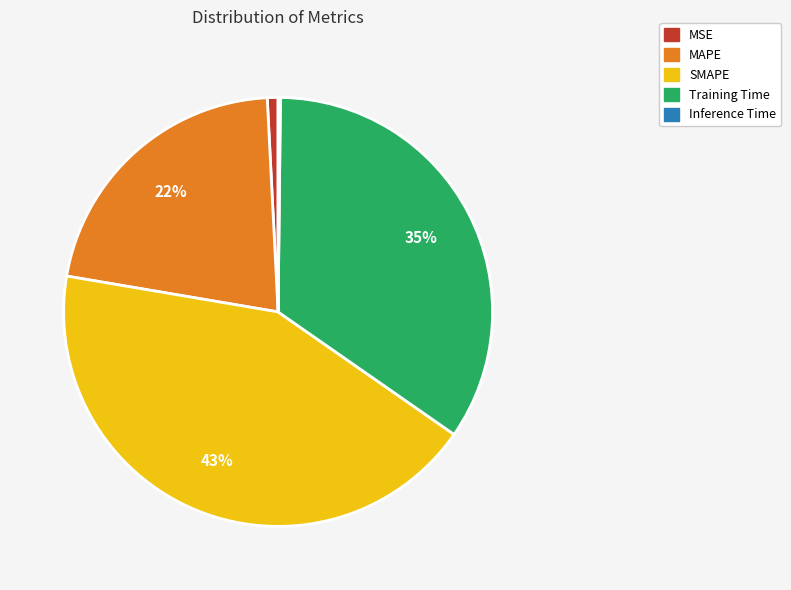

To the nearest percent, what is the average slice percentage?

20%